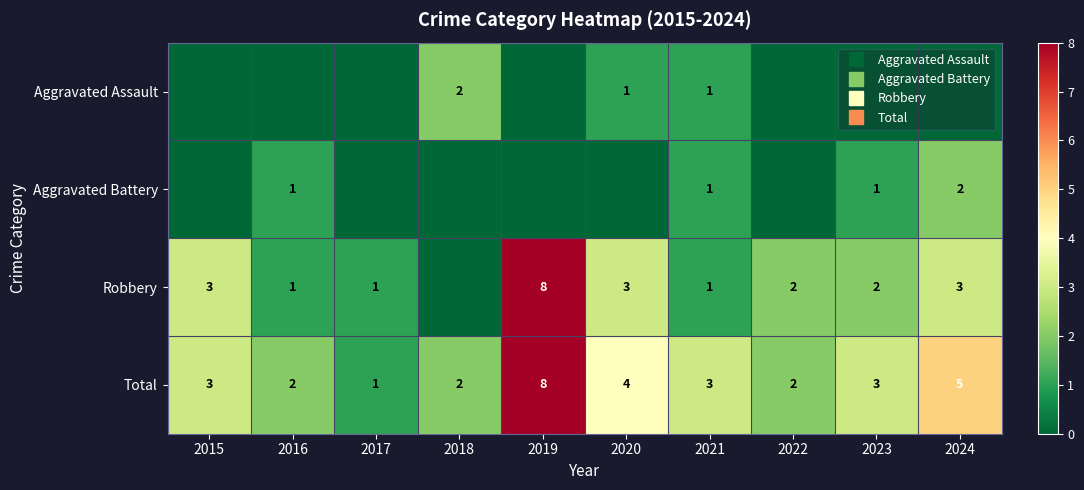

What is the sum of all Total values?

33